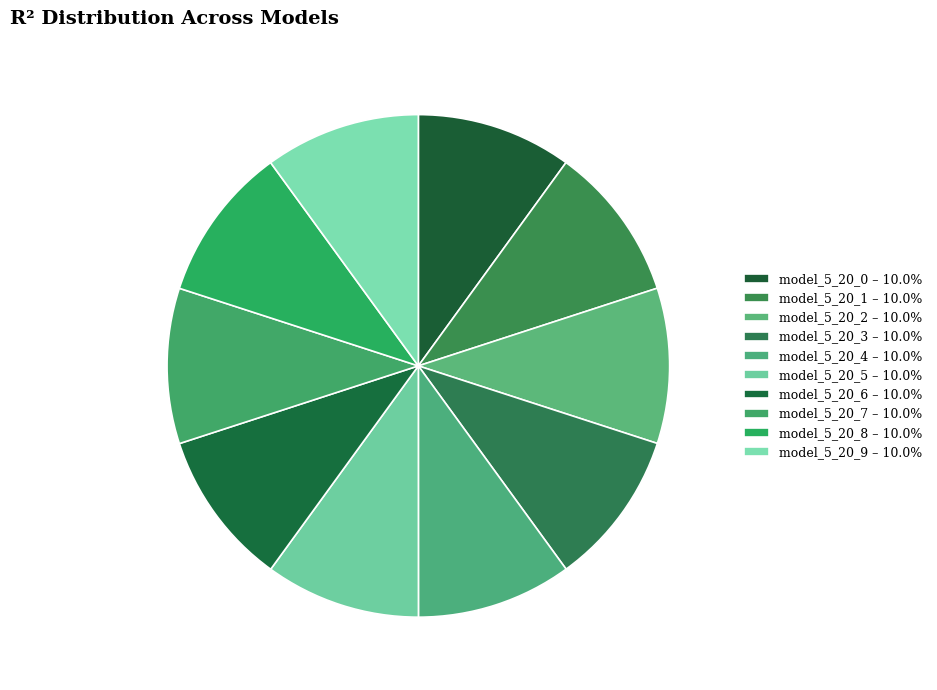

Does any single category account for the majority?

No